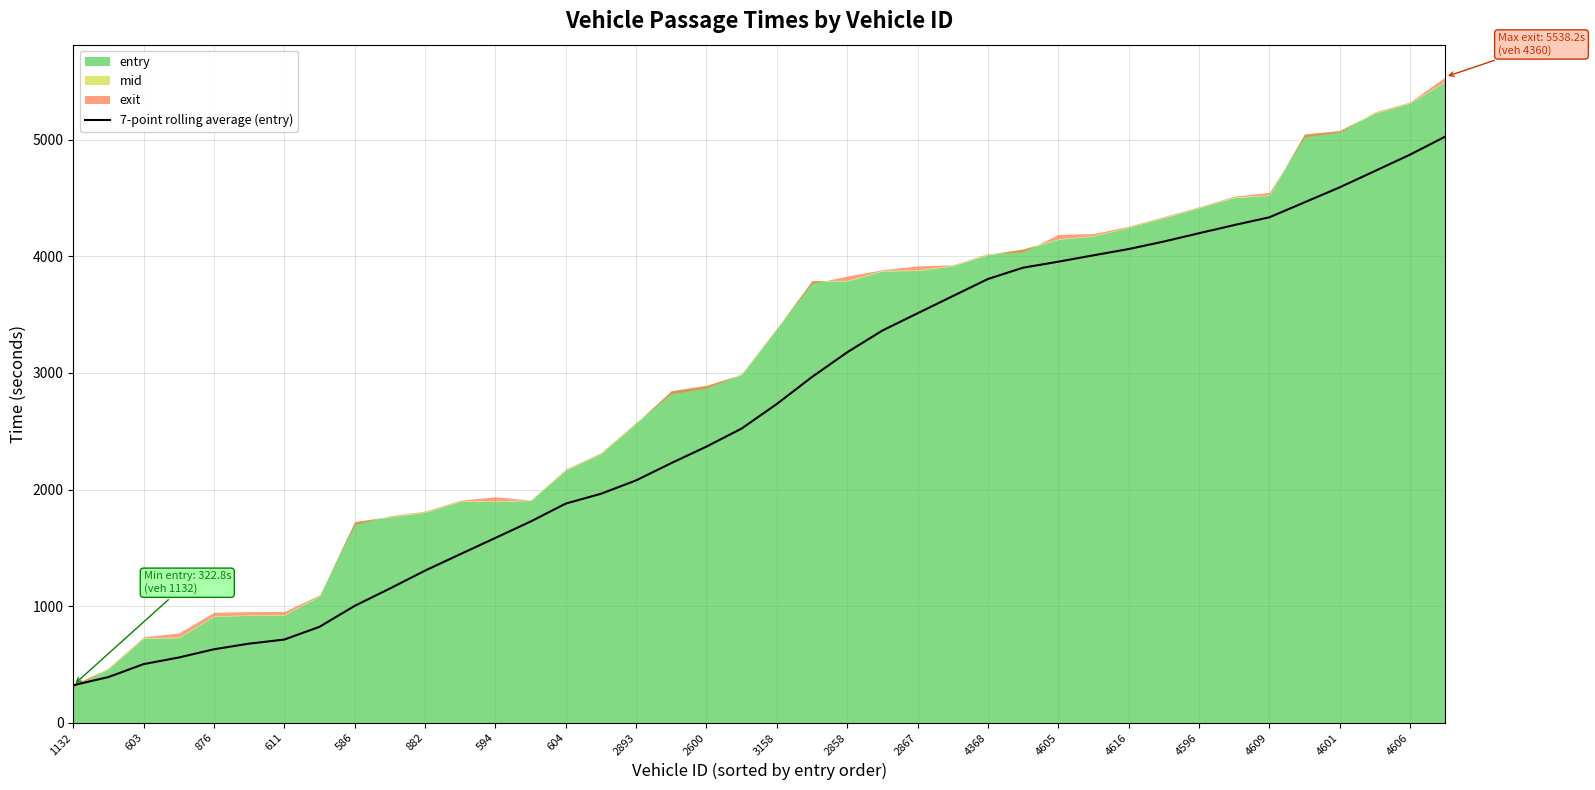

What is the label of the 9th point from the right?

31